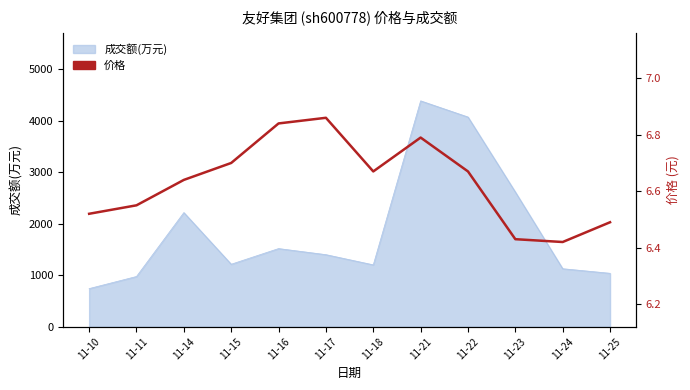

Does the chart display data point markers on the line(s)?

No